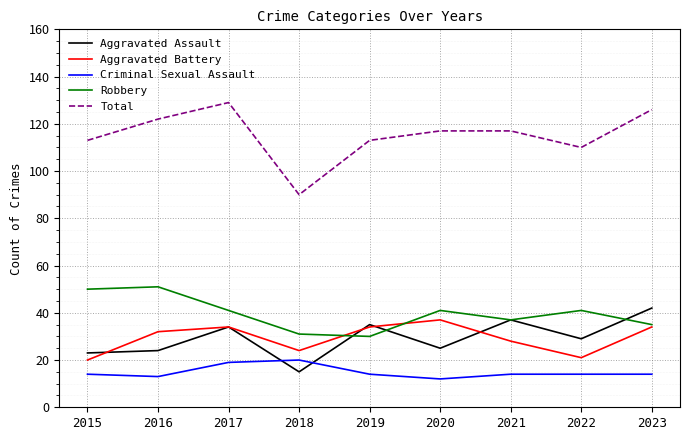

True or false: Criminal Sexual Assault and Aggravated Battery intersect in this chart.

False